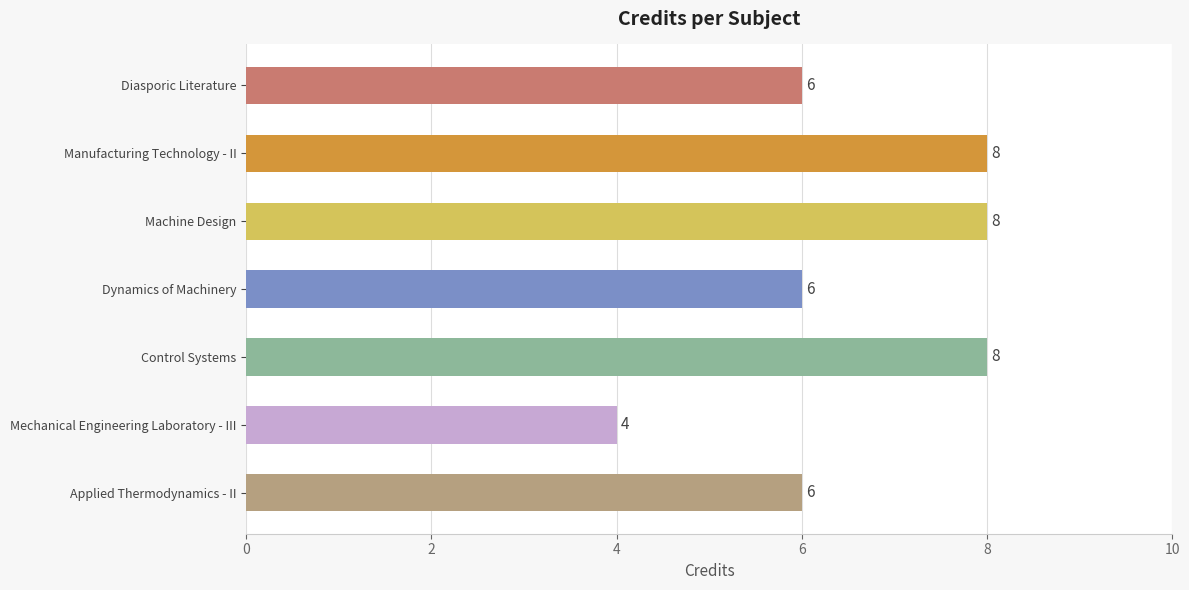

Reading bottom to top, what are all the values shown in this chart?

Applied Thermodynamics - II=6	Mechanical Engineering Laboratory - III=4	Control Systems=8	Dynamics of Machinery=6	Machine Design=8	Manufacturing Technology - II=8	Diasporic Literature=6